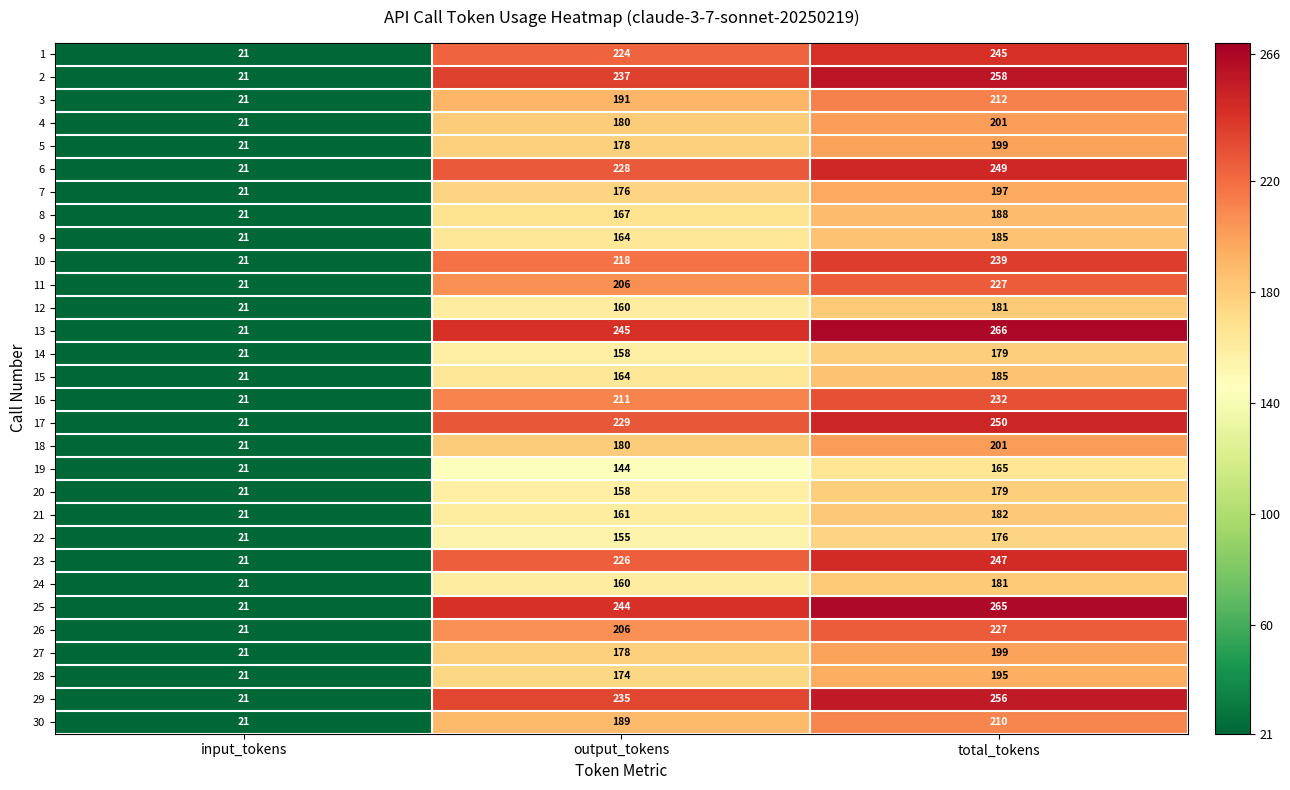

Read the 16 value at input_tokens.

21